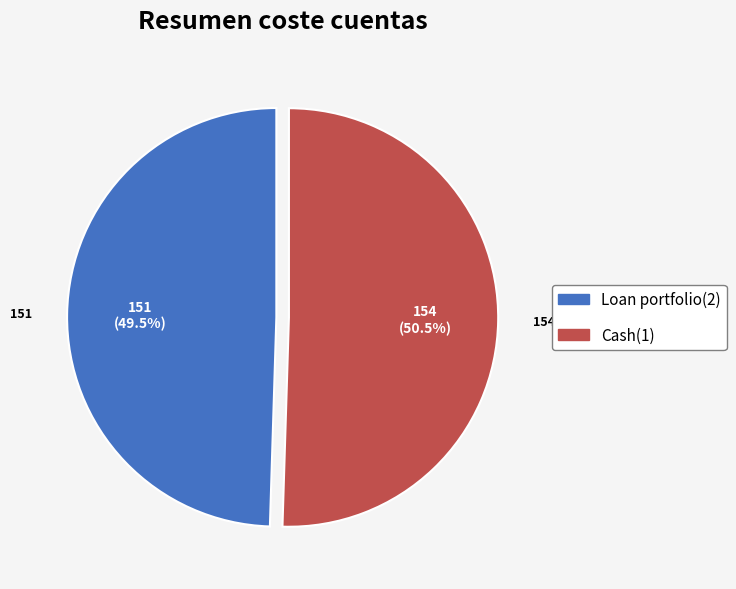

What percentage do Cash(1) and Loan portfolio(2) together represent?

100.0%